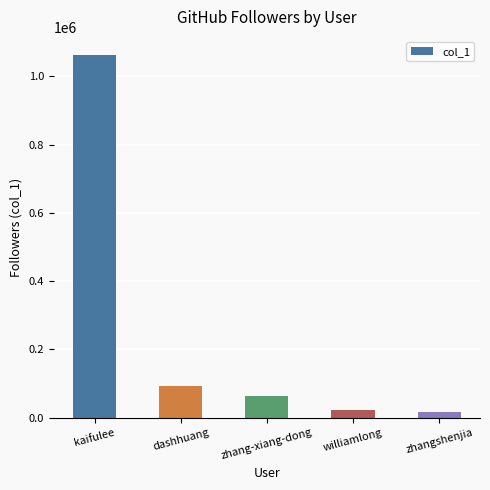

What is the greatest value displayed?

1062042